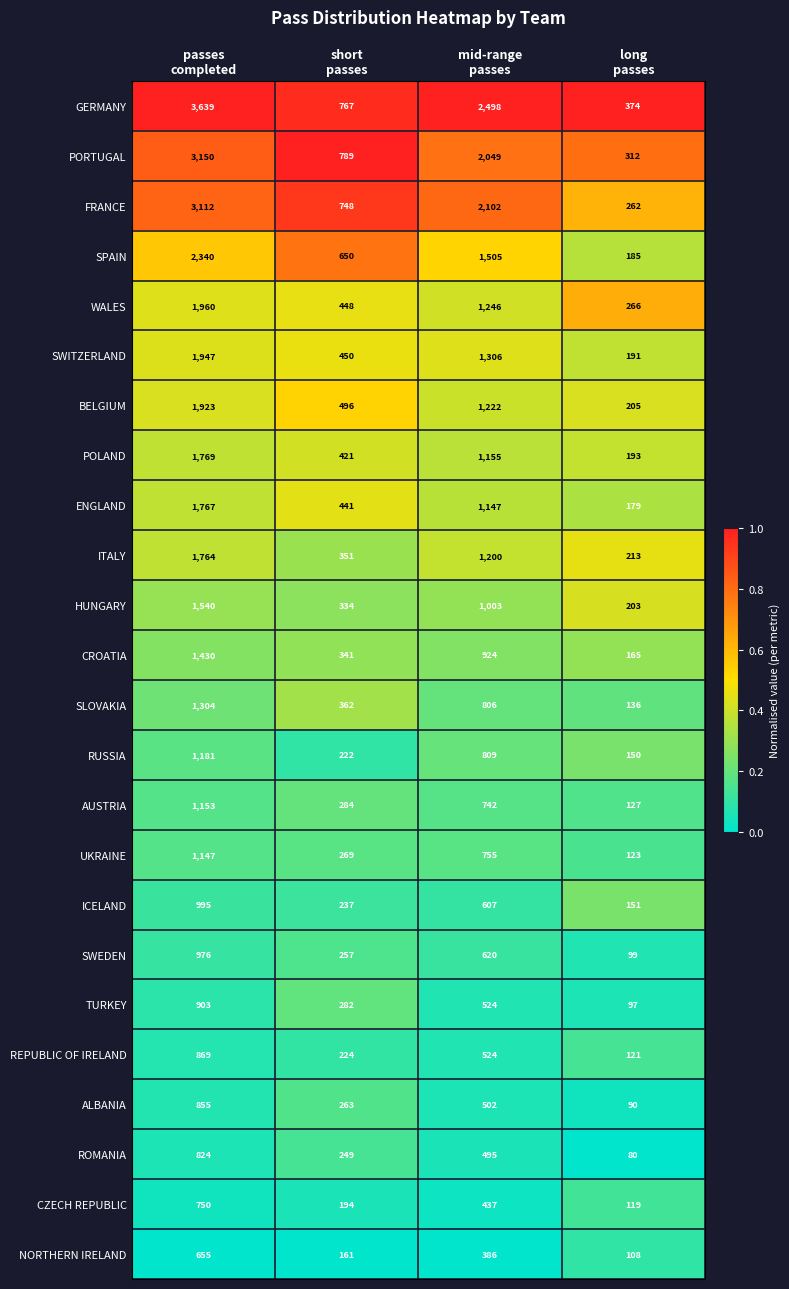

What is the highest value of the RUSSIA series?

1181